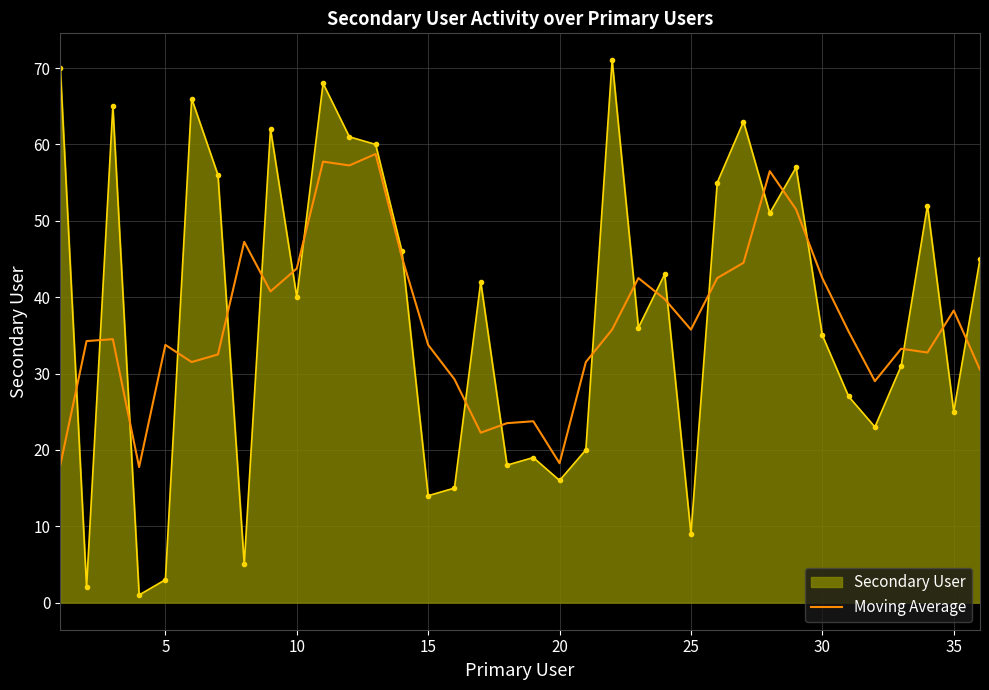

What is the maximum value shown in the chart?

71.0